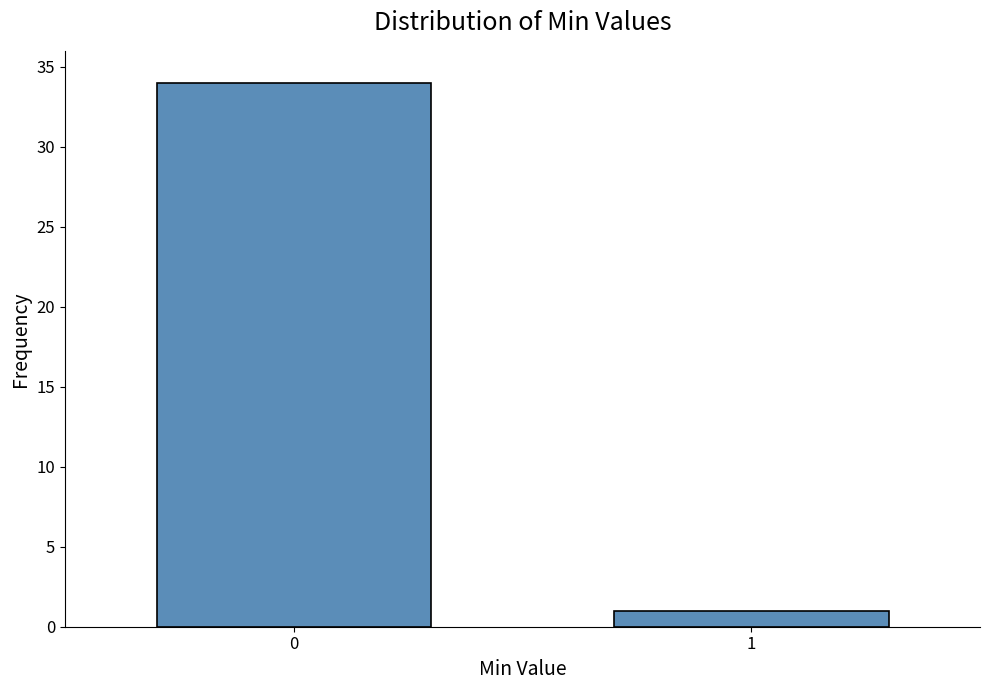

Reading left to right, list all the values displayed in this chart.

0=34	1=1